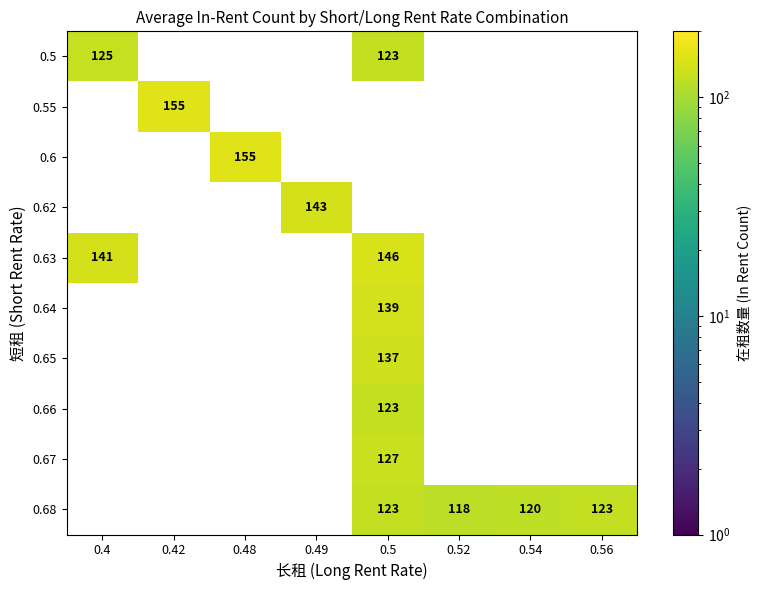

Is it true that 0.64 equals 76 at 0.5?

False